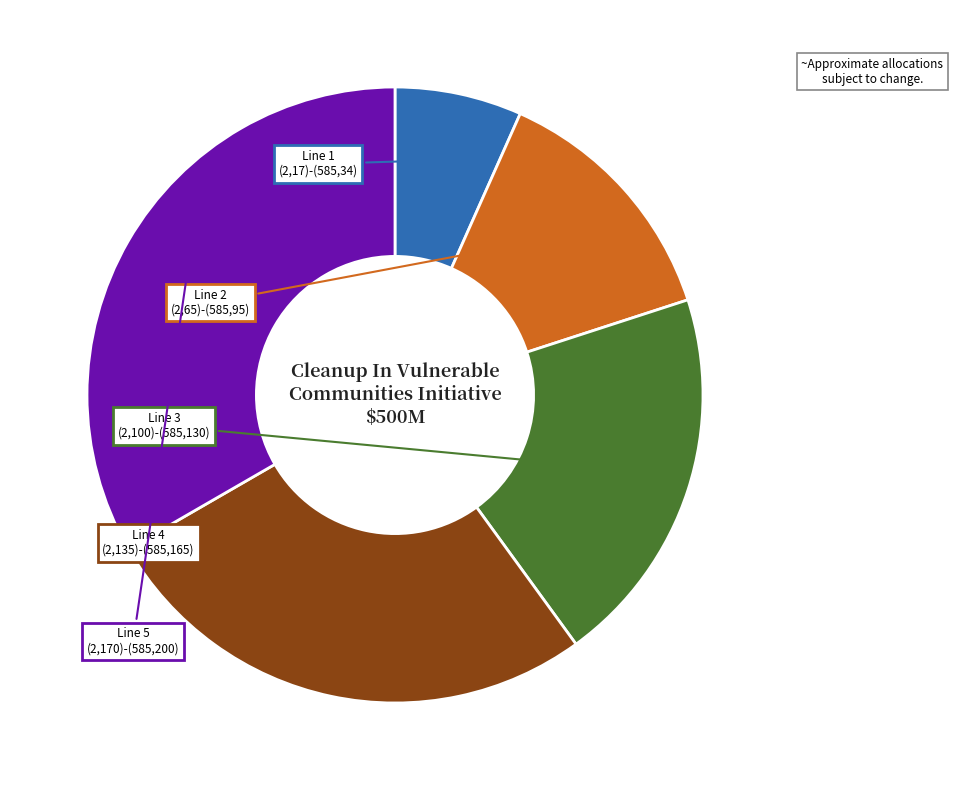

Does Line 2 represent more than half of the total?

No